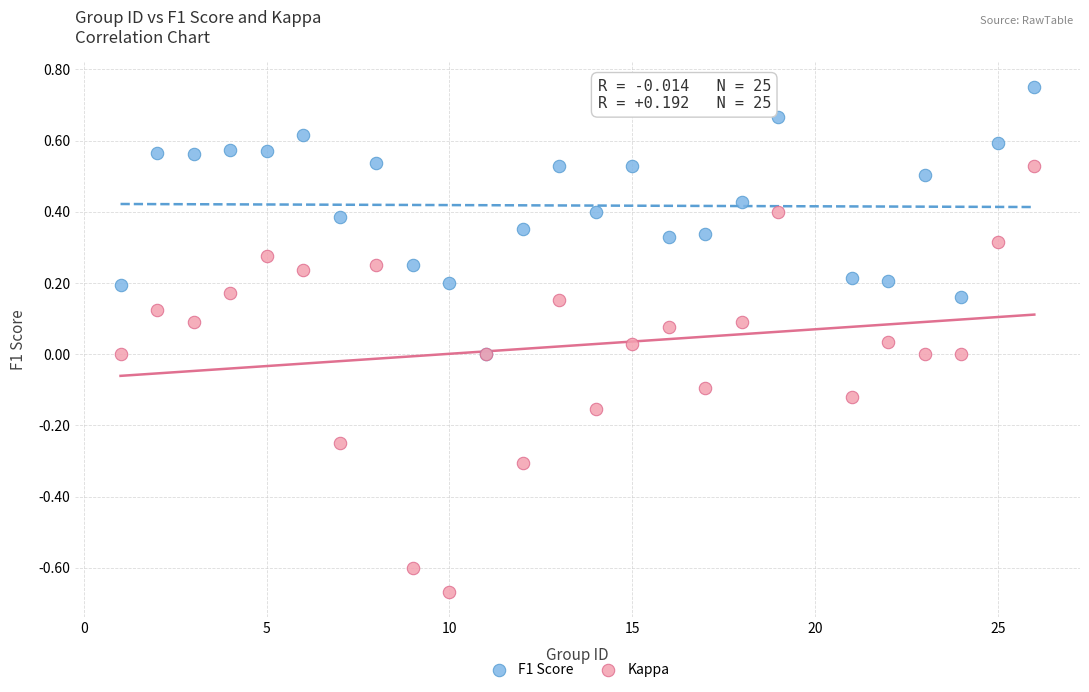

Which series has the widest spread of Y values?

Kappa